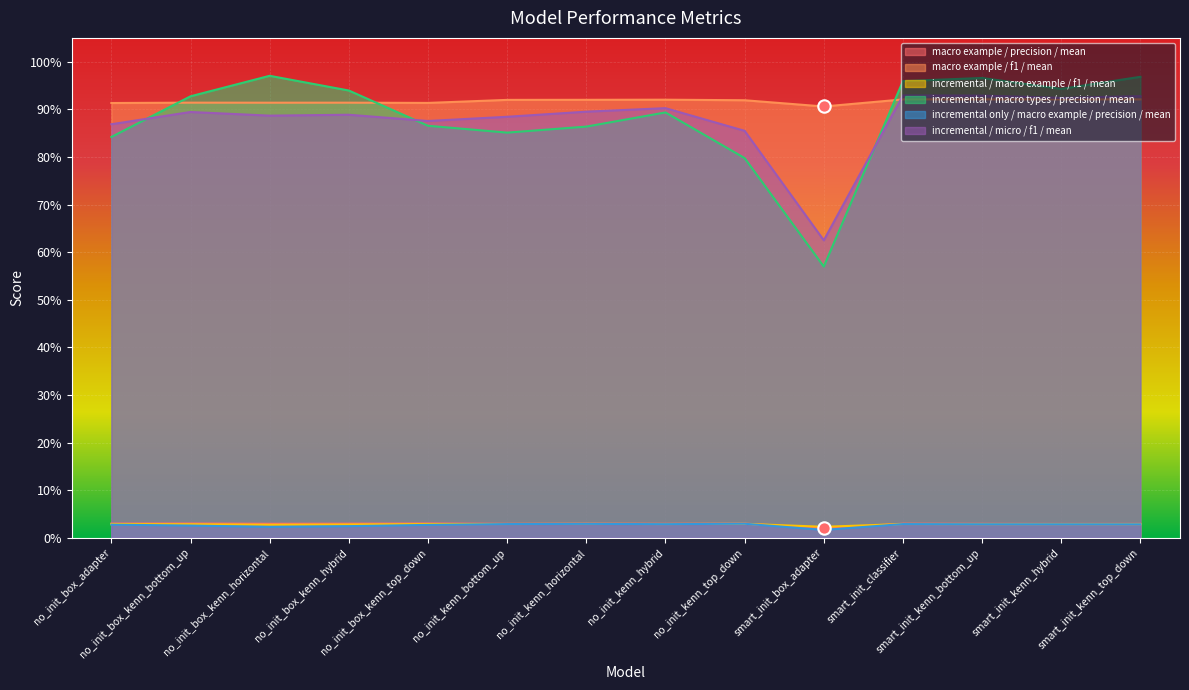

Which series contains the lowest Y value?

incremental_only/macro_example/precision/mean